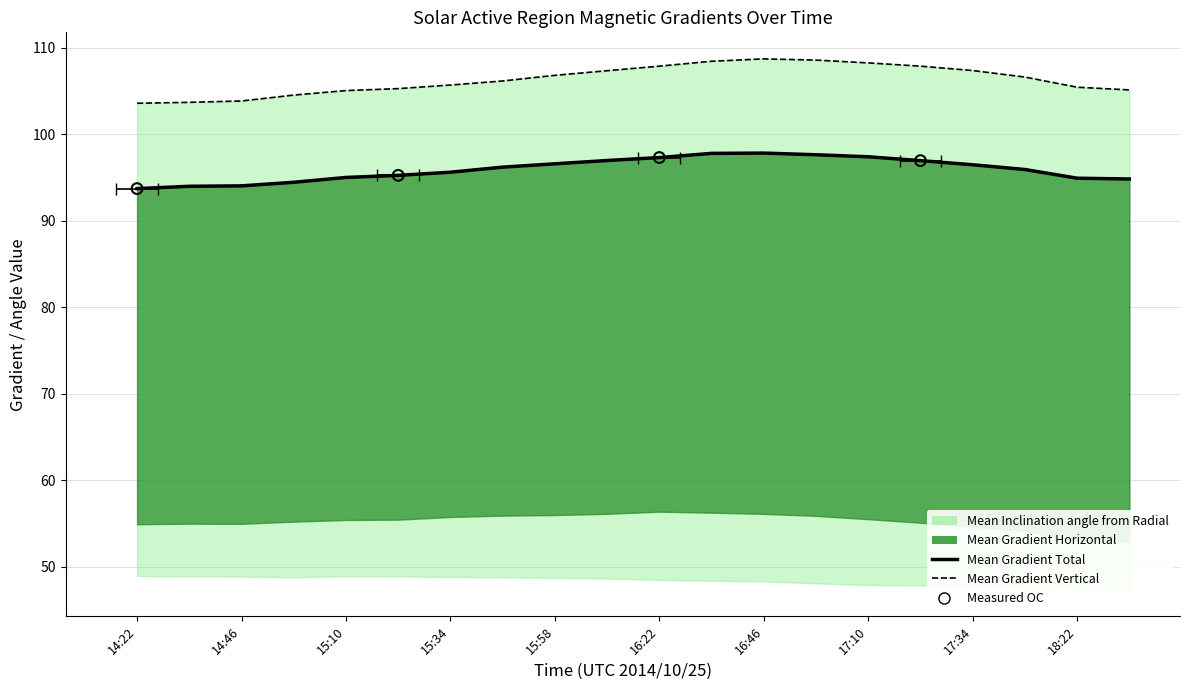

What is the total value across all series at 14:46?

197.9